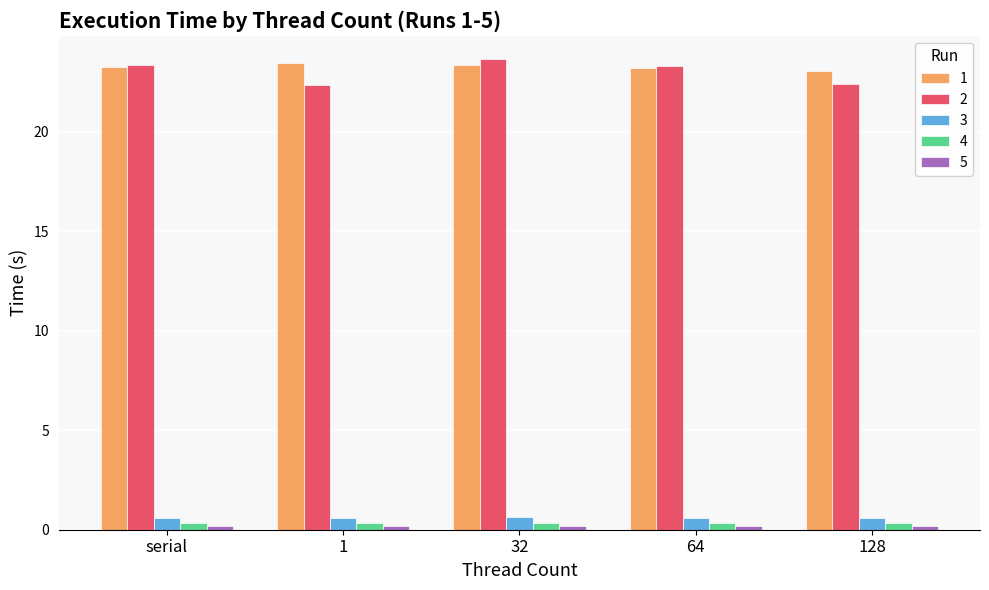

True or false: 1 has a value of 12.8 at 32.

False